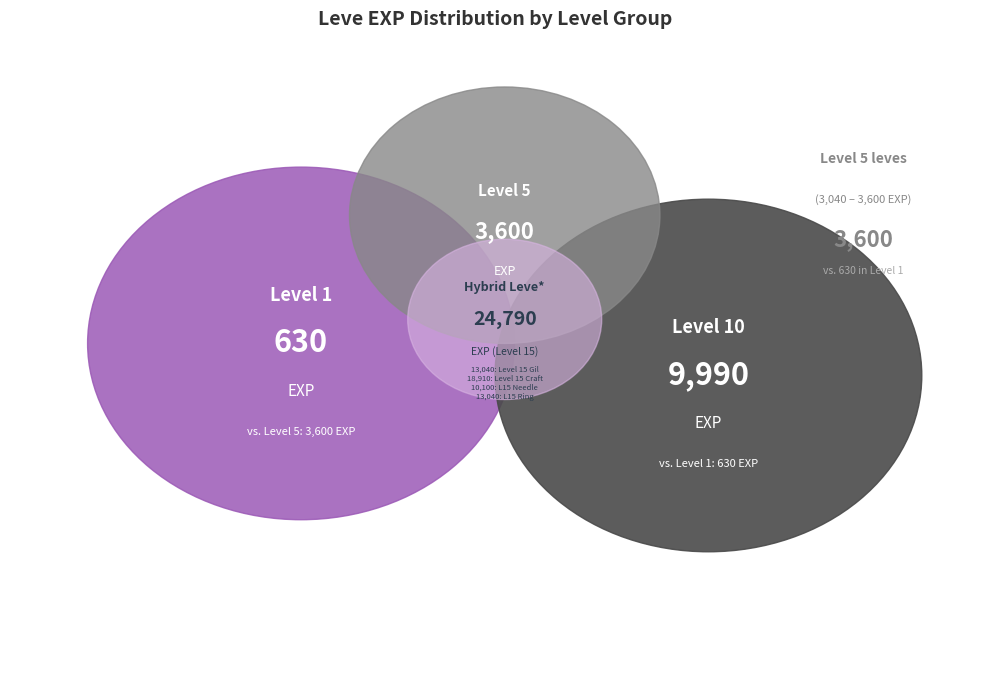

Which has a higher value, 15 or 15?

15